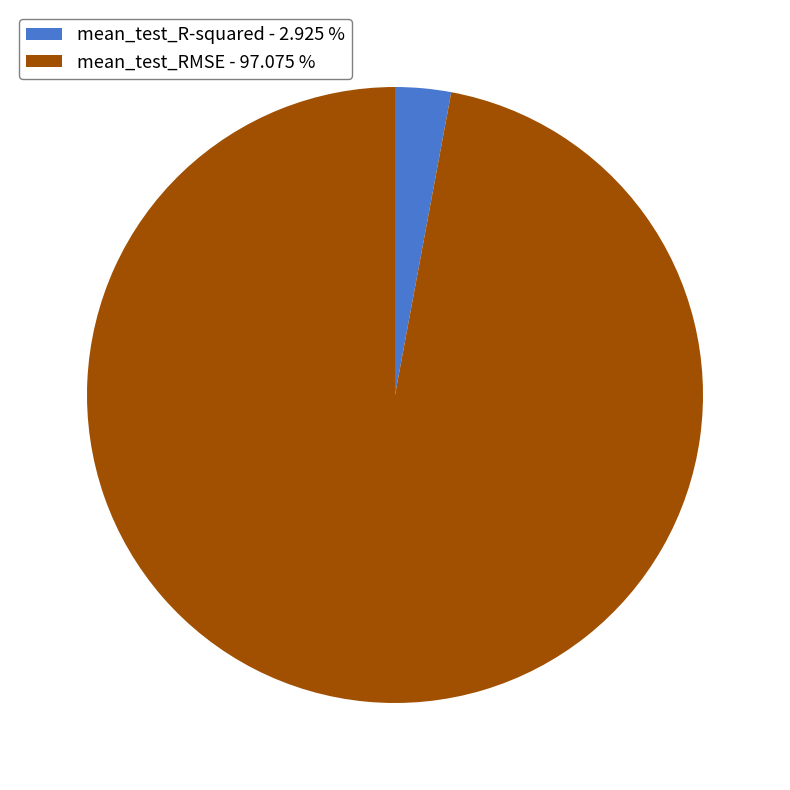

Which slice represents more than half of the pie?

mean_test_RMSE